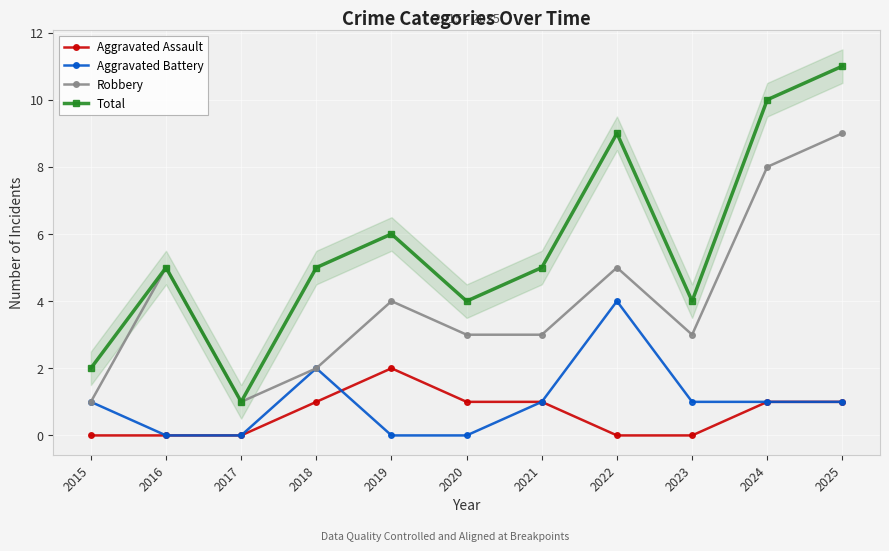

What is the difference between the maximum and minimum values in the Aggravated Assault series?

2